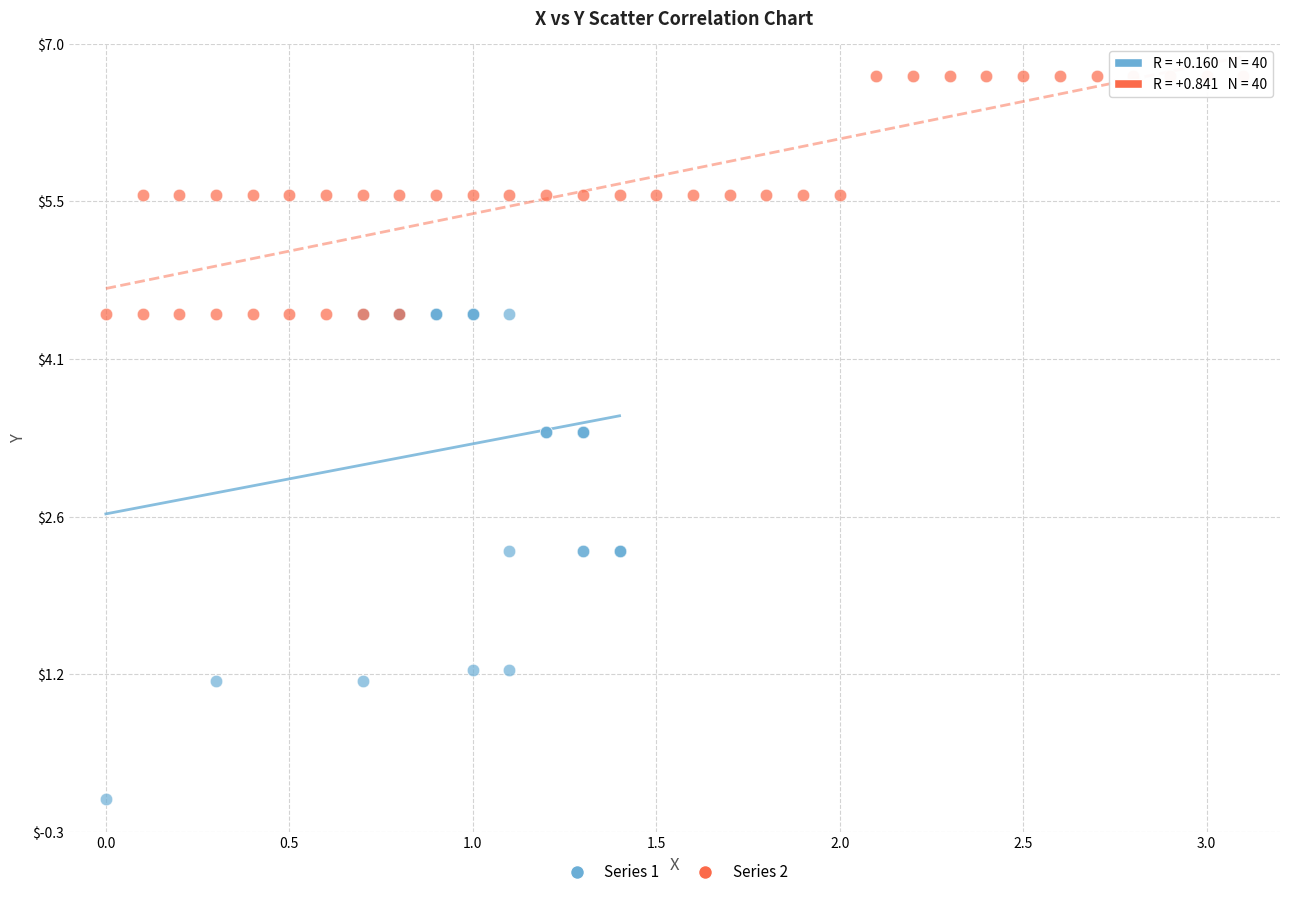

Which series reaches the minimum Y coordinate?

Series 1